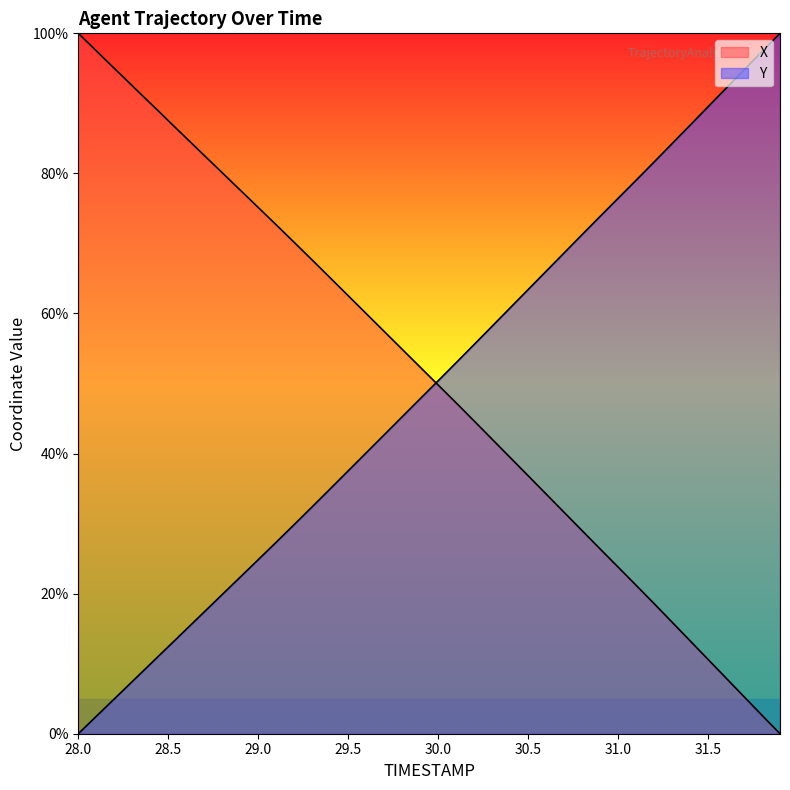

Does the chart have visible grid lines?

No